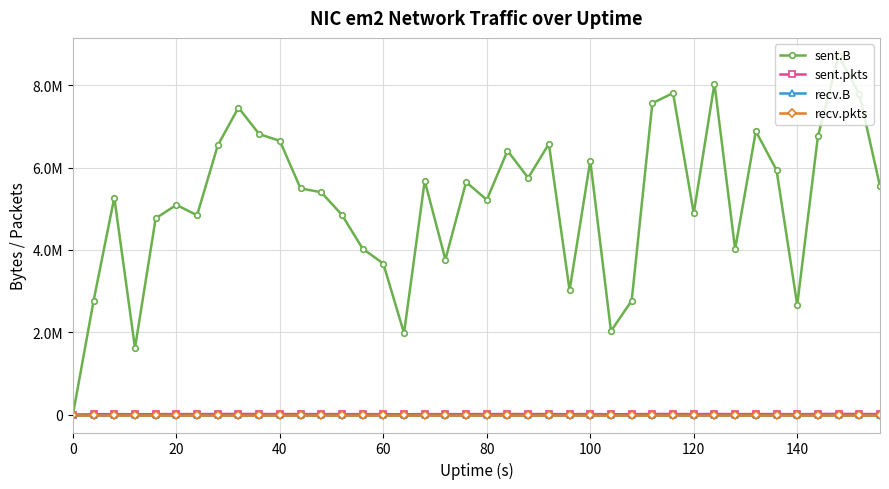

True or false: recv.B has more than 1 interior local peaks.

False